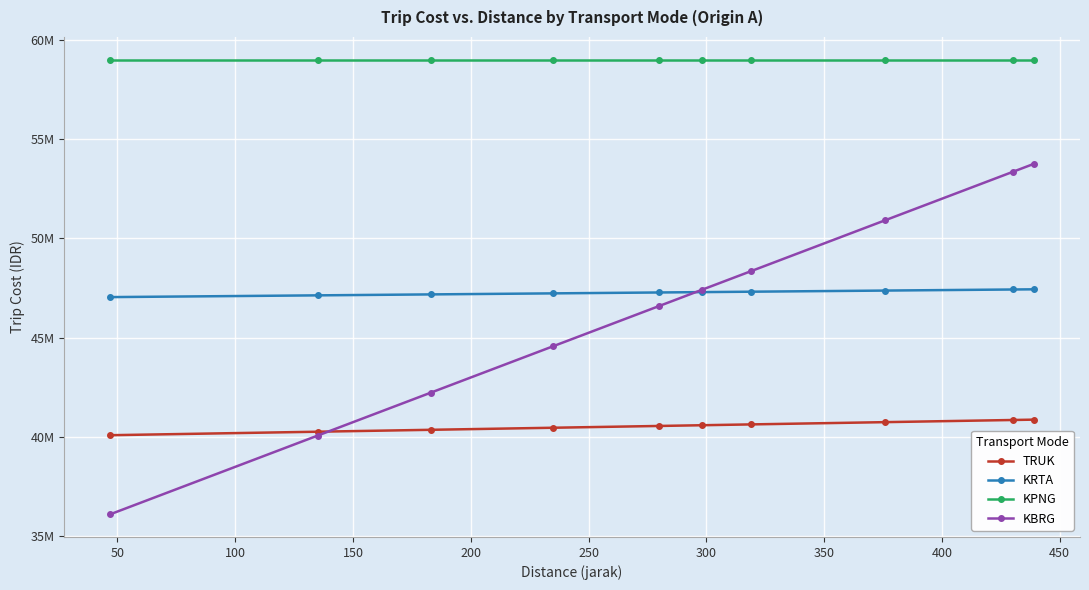

What are all the series names shown in the legend?

TRUK, KRTA, KPNG, KBRG